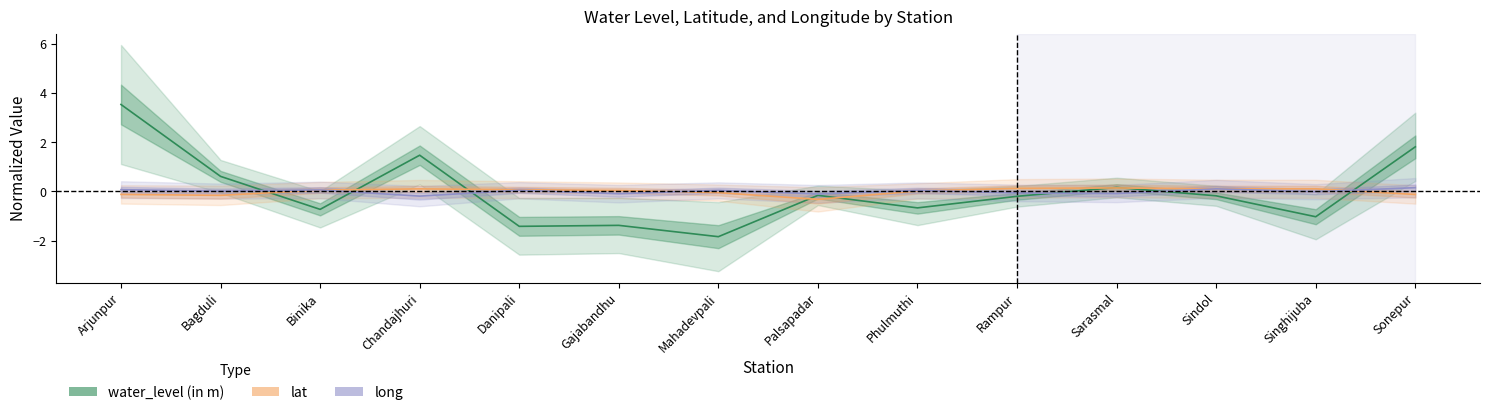

Which has a higher value, Danipali or Sonepur?

Sonepur